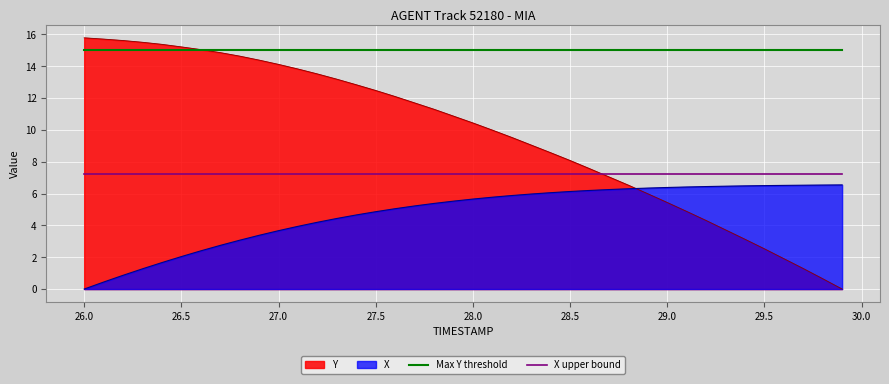

What are all the series names shown in the legend?

Y, X, Max Y threshold, X upper bound